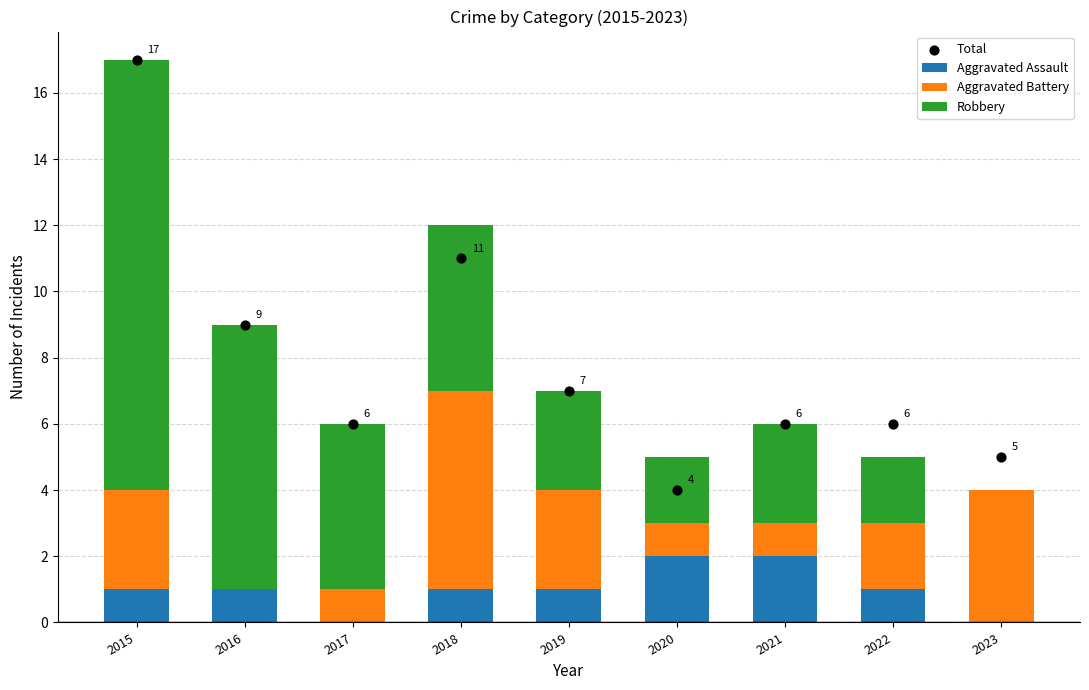

What is the total value across all series at 2016?

18